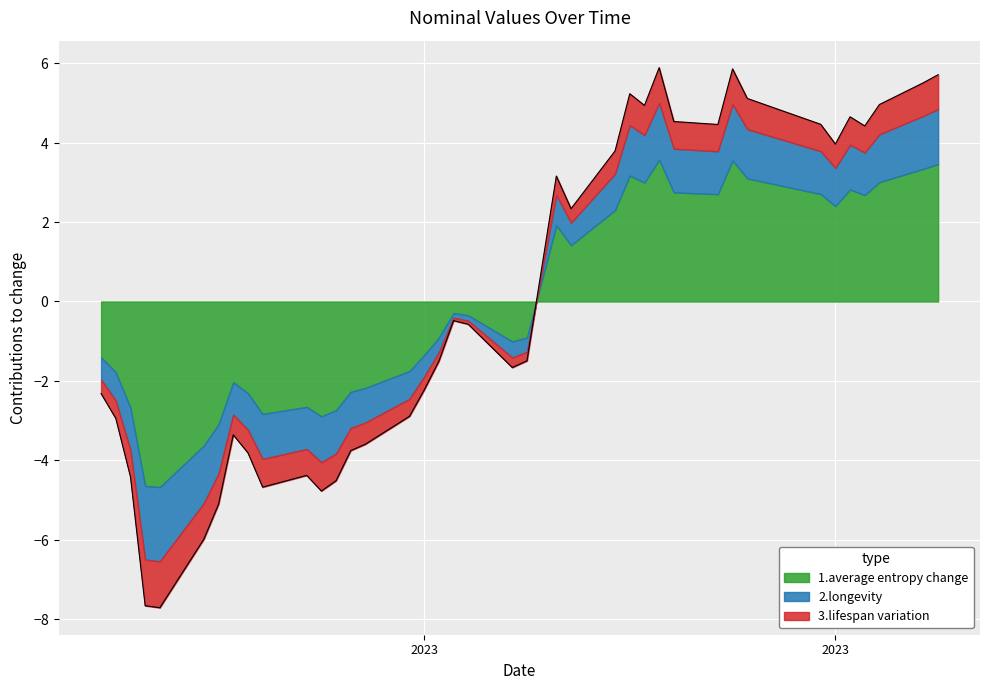

Where does the data first go above 0?

2023-02-09